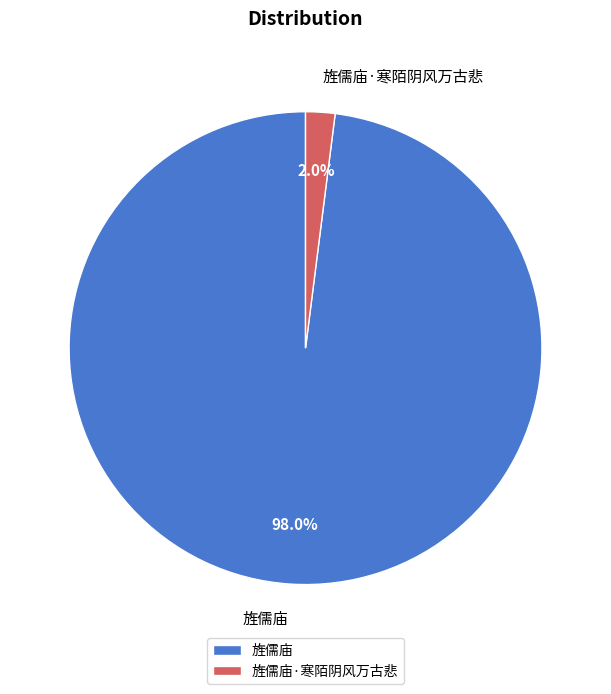

Which category accounts for the majority?

旌儒庙